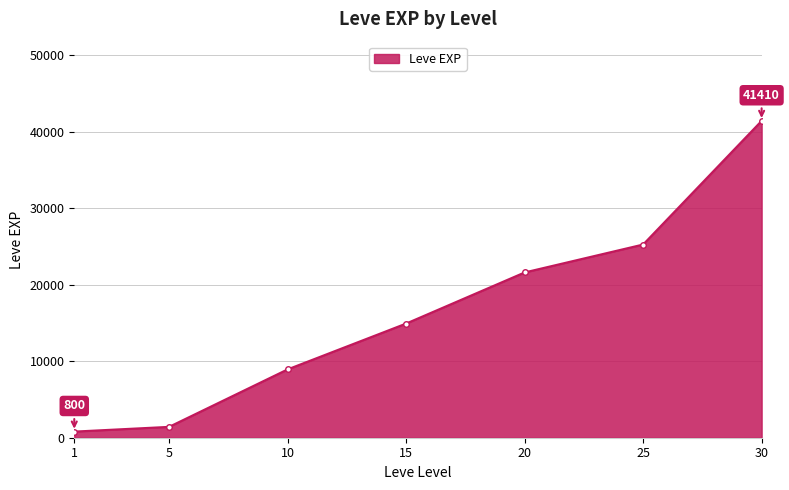

Is it true that the value at 15 is 5790?

False